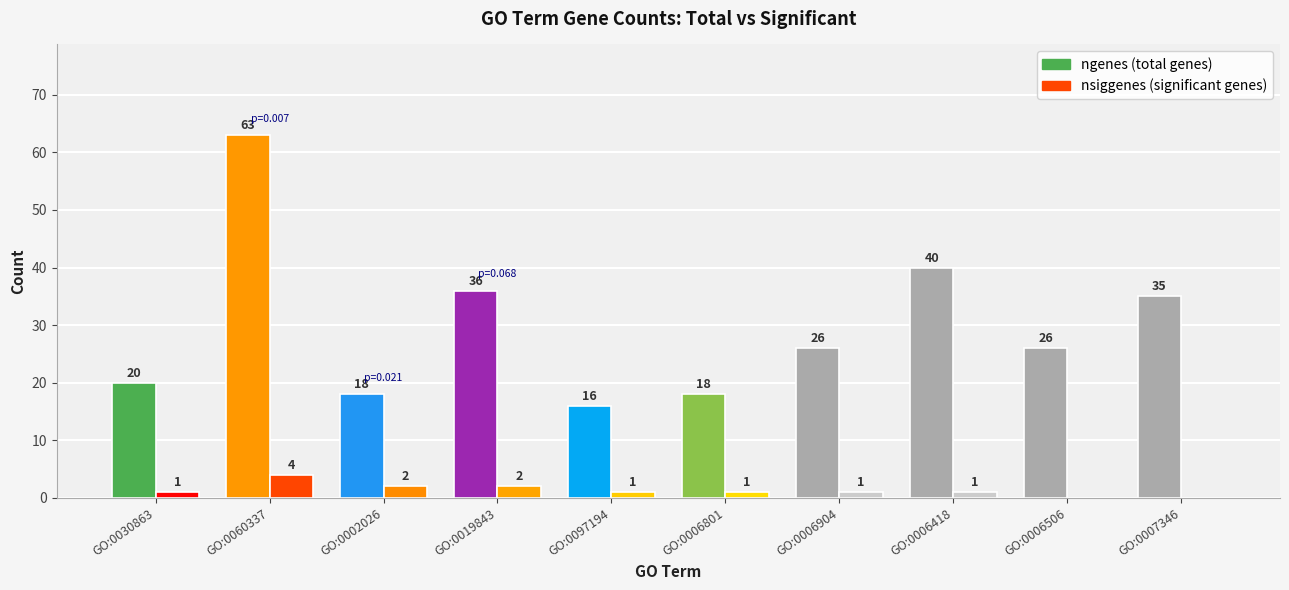

What is the total value across all series at GO:0007346?

35